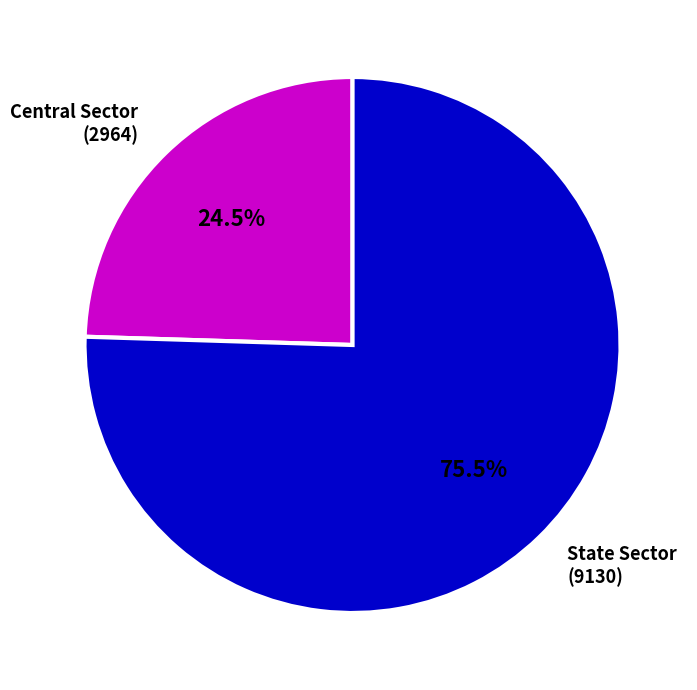

Is there a majority slice in this chart?

Yes